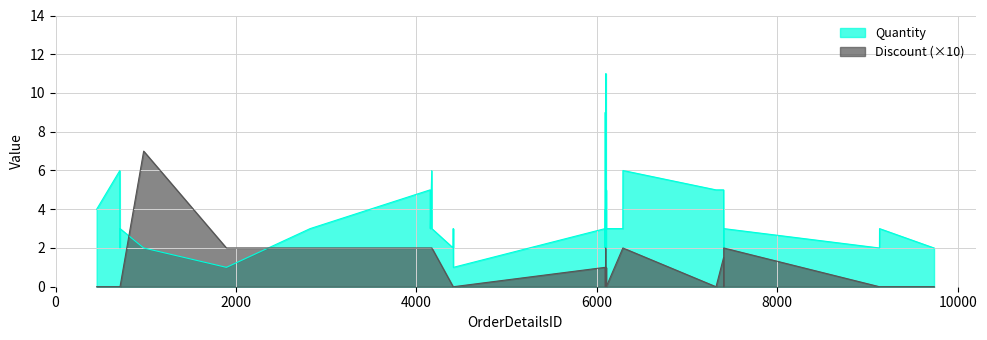

What is the highest value of the Quantity series?

11.0